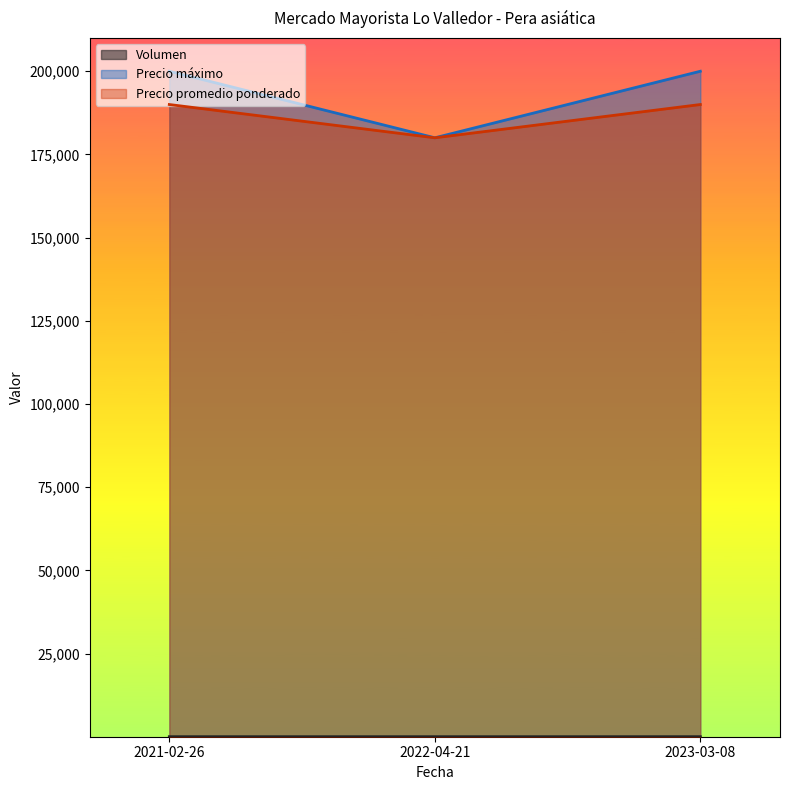

How many data points does each series have?

3